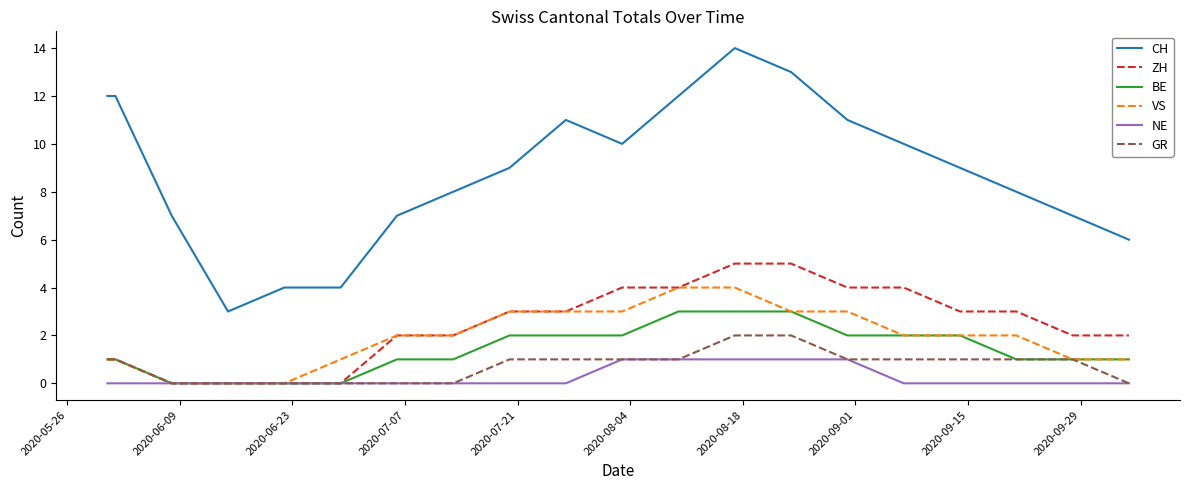

Which series has the largest total across all categories?

CH